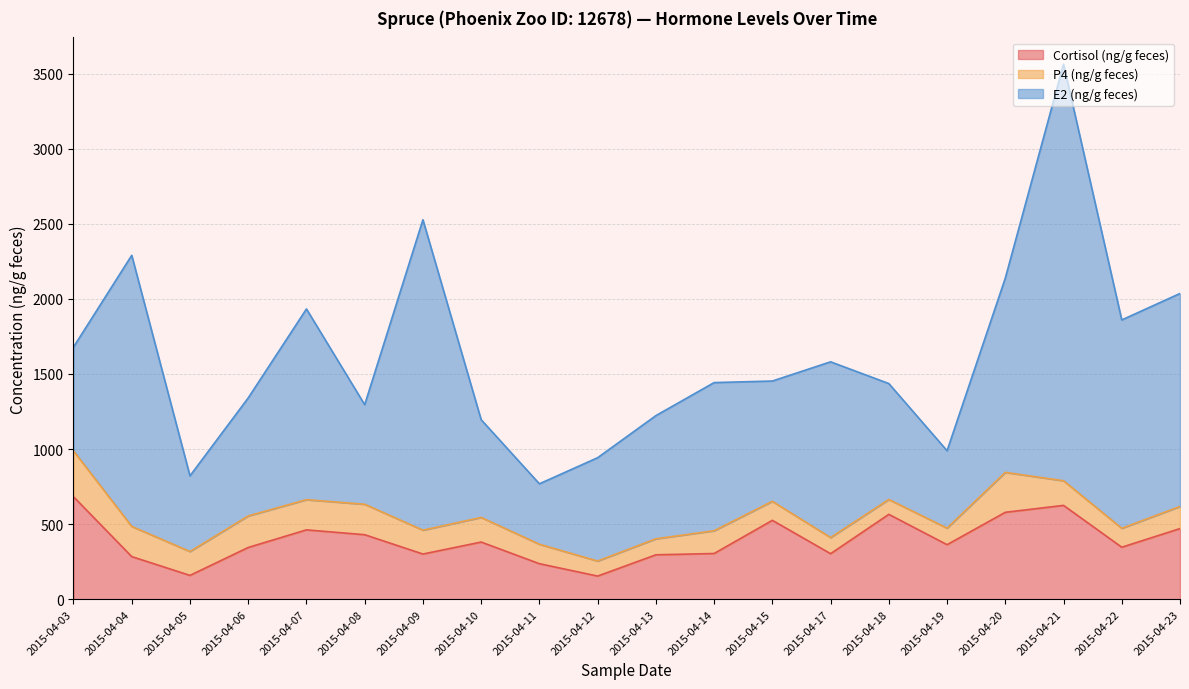

Rank the series by their maximum value, from lowest to highest.

P4 (ng/g feces), Cortisol (ng/g feces), E2 (ng/g feces)